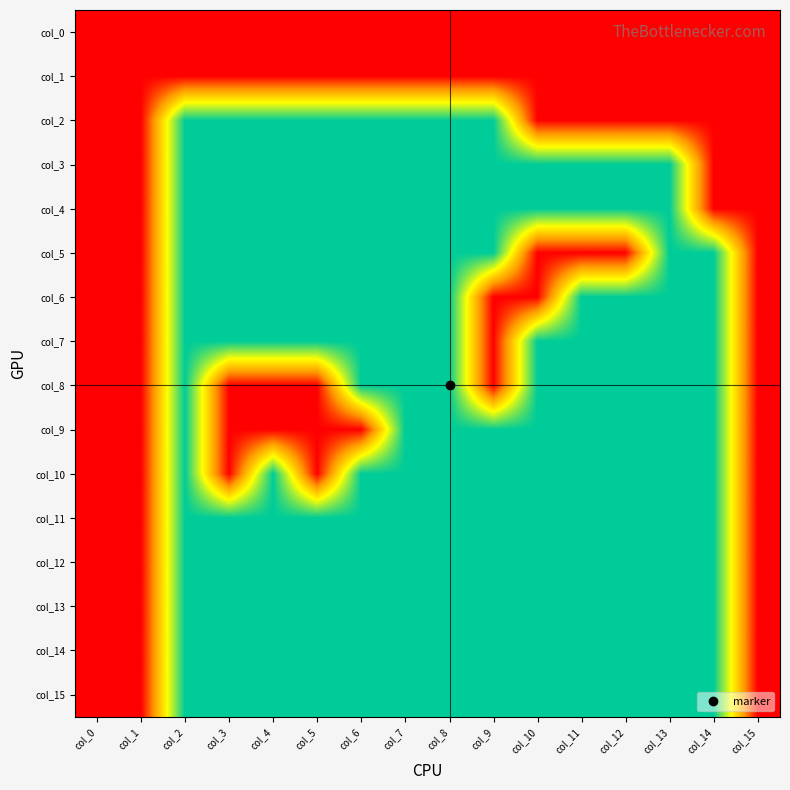

Which category has the lowest value across all series?

col_2